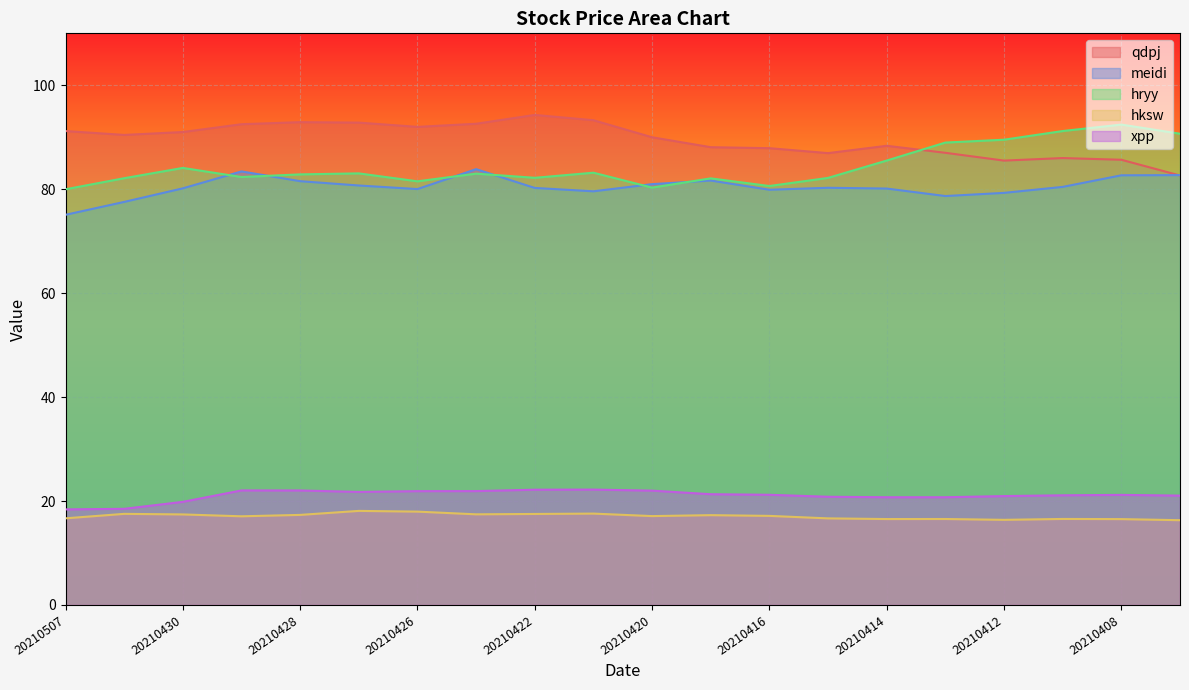

What is the total value across all series at 20210430?

292.5